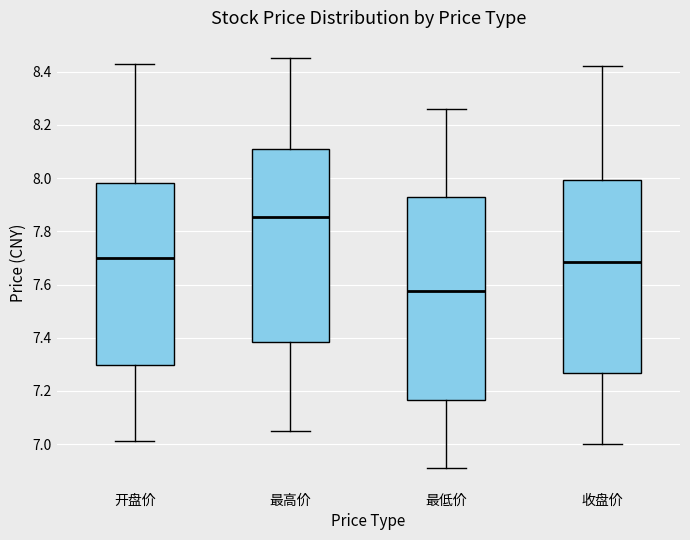

Reading left to right, transcribe this box plot: for each box, give where its median line is, the range the box spans, and where its two whiskers end, as read against the y-axis. The values are not printed on the chart, so give them approximately, as read against the axis.

开盘价: median 7.70, box 7.30 to 7.98, whiskers 7.02 to 8.44
最高价: median 7.86, box 7.38 to 8.12, whiskers 7.06 to 8.46
最低价: median 7.58, box 7.16 to 7.94, whiskers 6.92 to 8.26
收盘价: median 7.68, box 7.26 to 8.00, whiskers 7.00 to 8.42